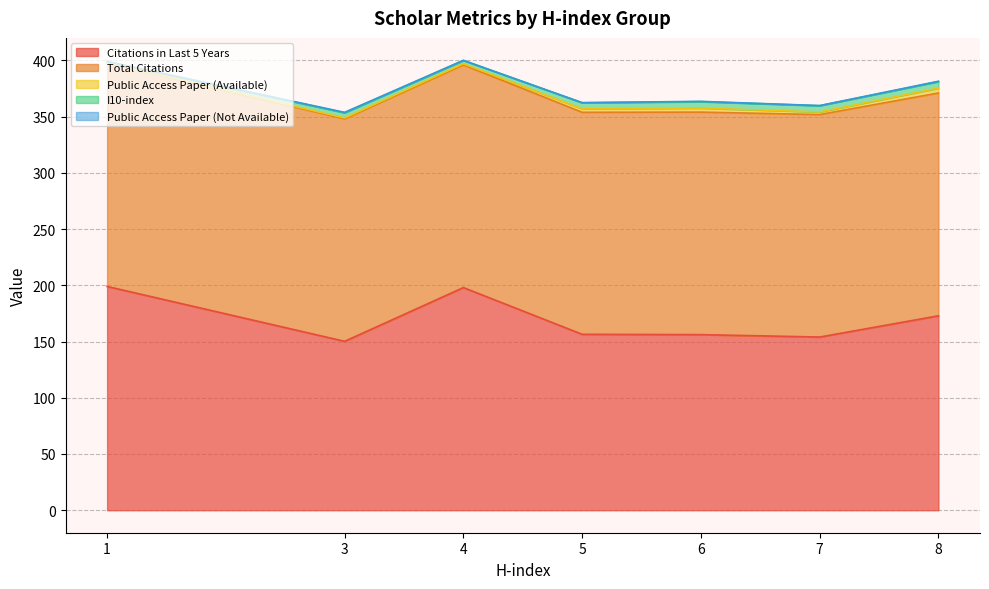

The value of Citations in Last 5 Years at 7 is 203.4. True or false?

False